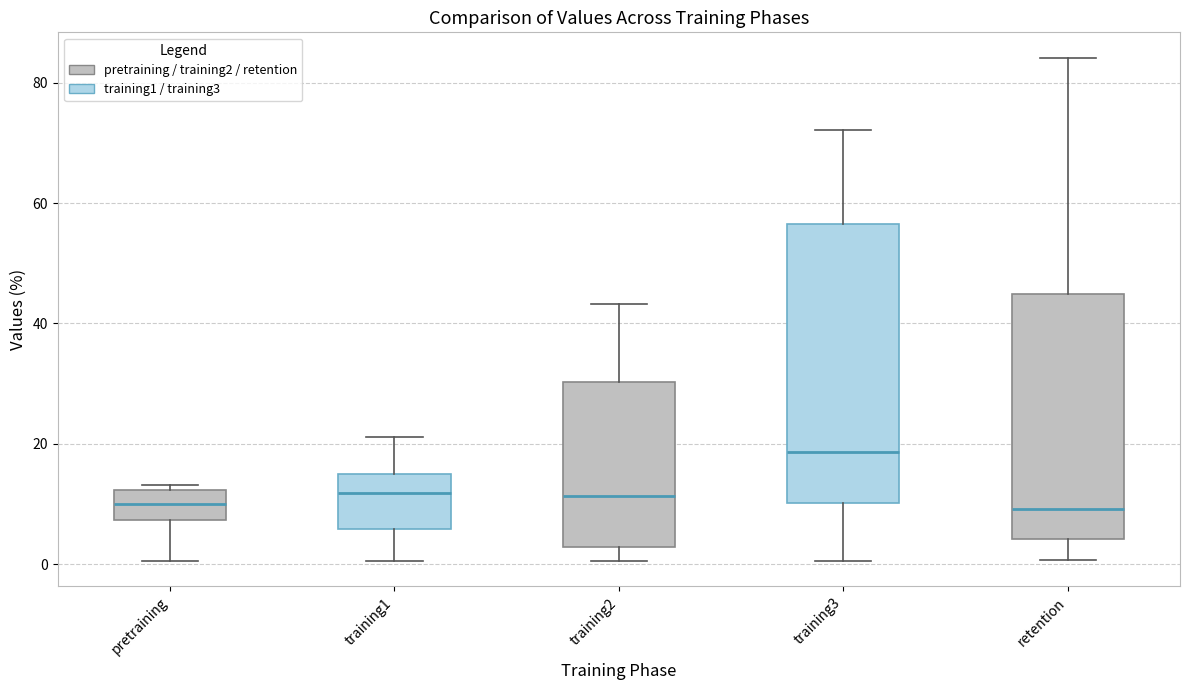

Which box is the tallest, from its lower edge to its upper edge?

training3